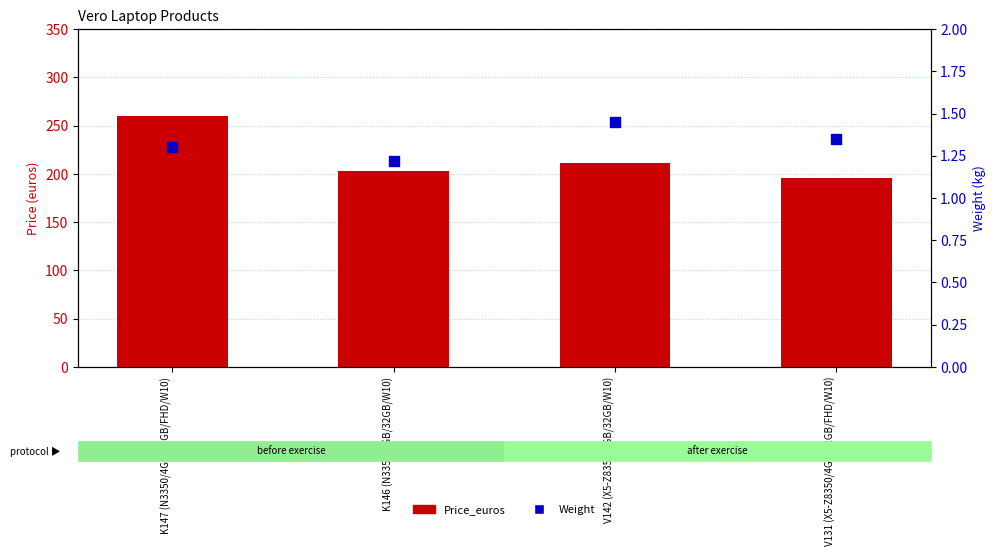

Which series contains the lowest Y value?

Weight